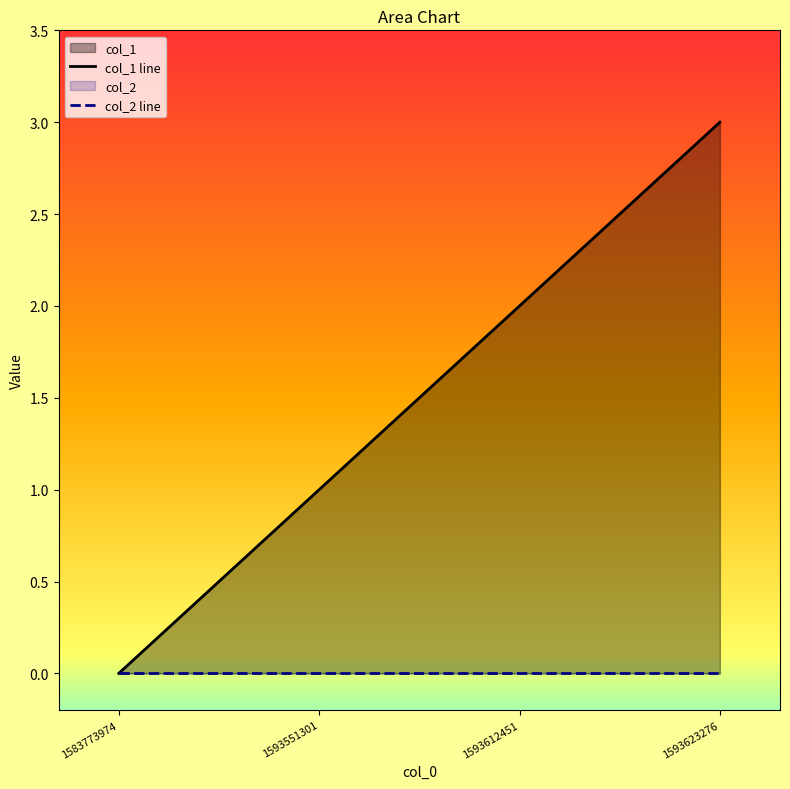

Rank the series at 1583773974 from lowest to highest value.

col_1 line, col_2 line